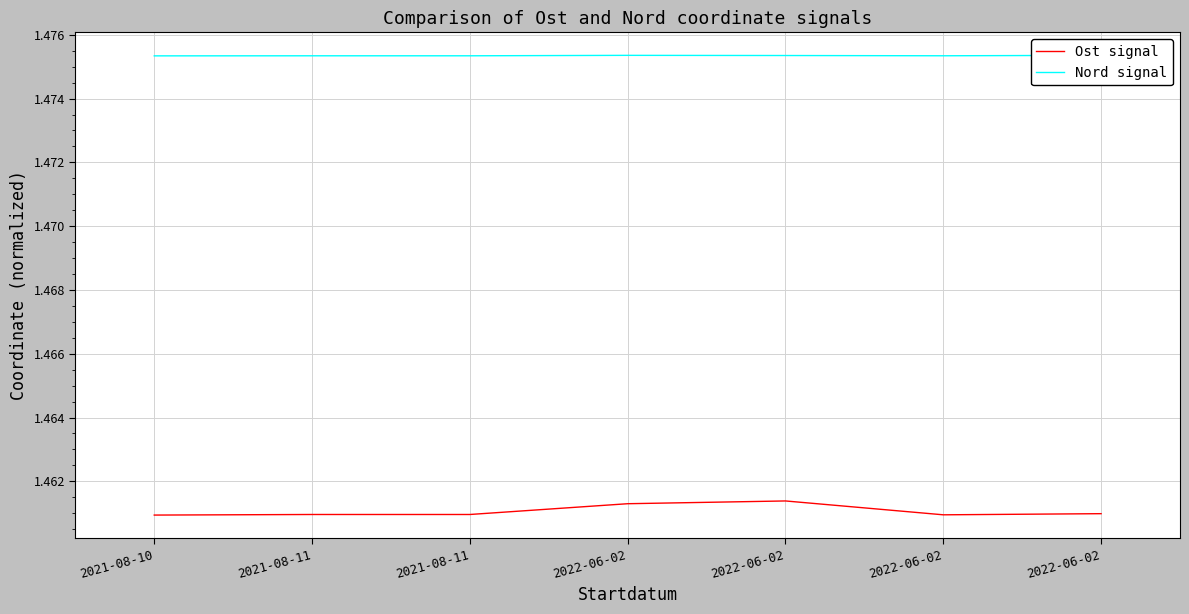

How many interior local peaks does the Nord signal series have?

1